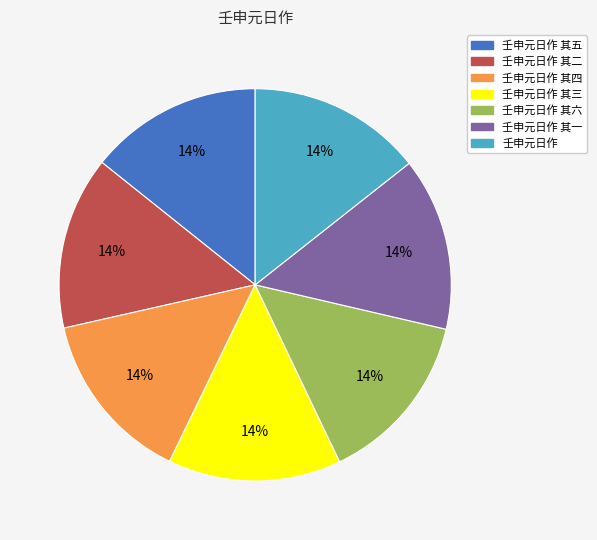

To the nearest percent, what is the average slice percentage?

14%